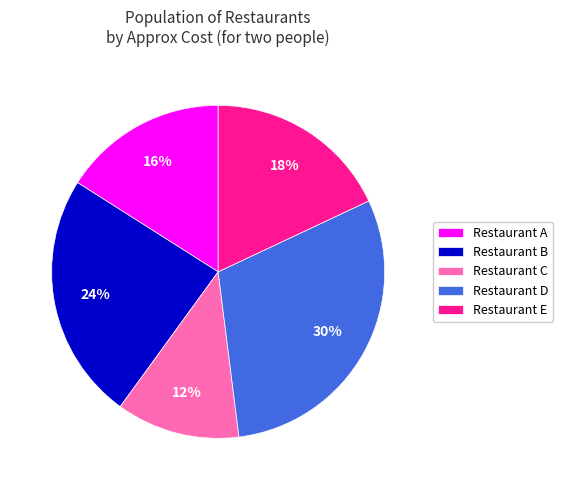

How many slices are in this pie chart?

5